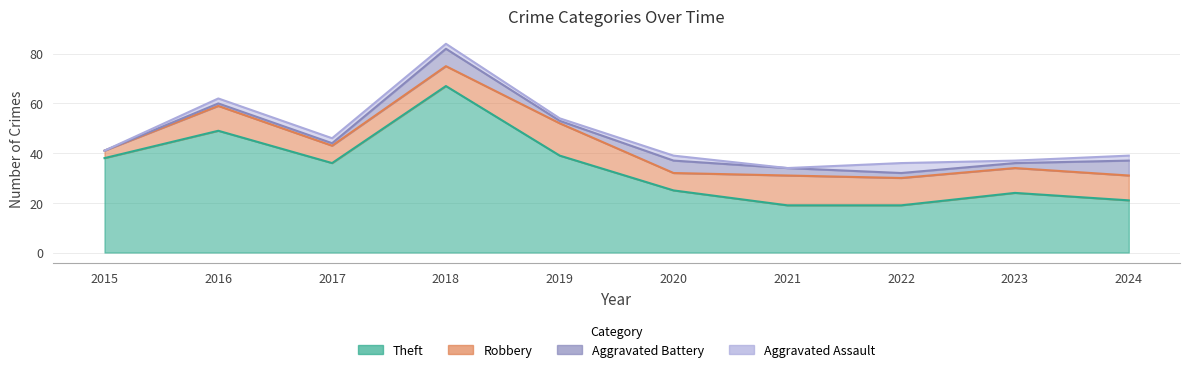

True or false: Aggravated Battery has more than 0 interior local peaks.

True